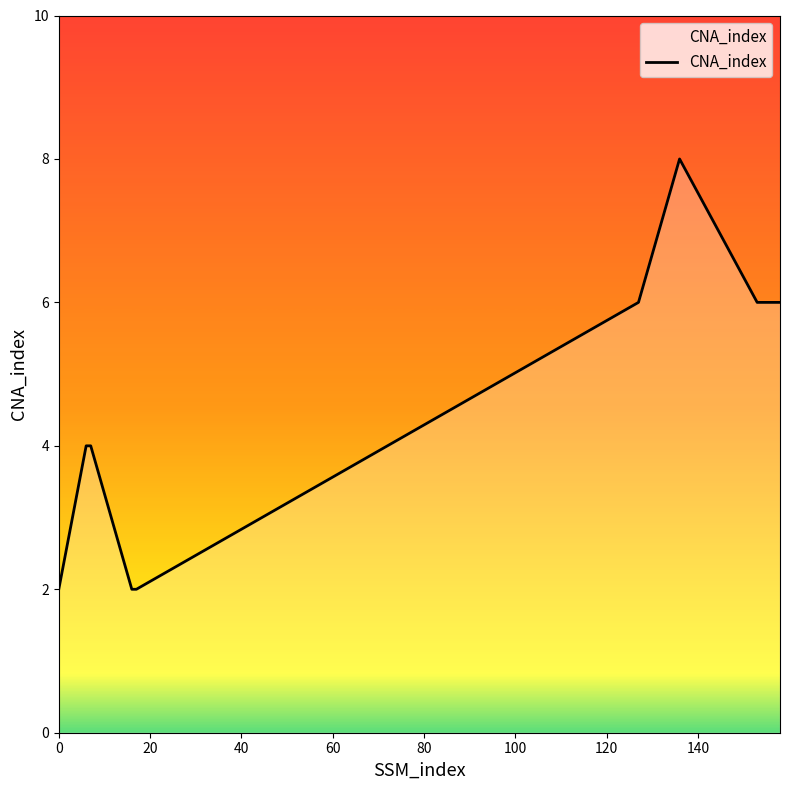

What is the maximum value shown in the chart?

8